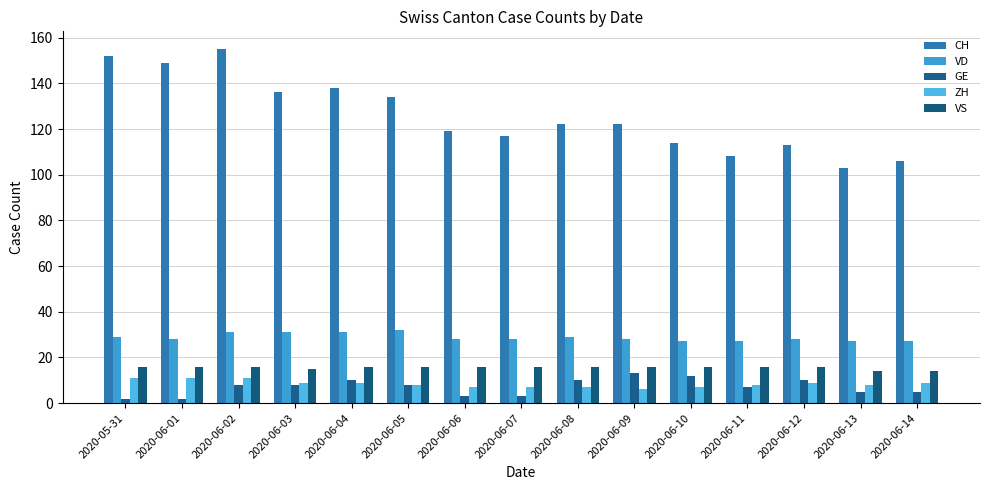

Reading left to right, list all the values displayed in this chart.

CH: 2020-05-31=152	2020-06-01=149	2020-06-02=155	2020-06-03=136	2020-06-04=138	2020-06-05=134	2020-06-06=119	2020-06-07=117	2020-06-08=122	2020-06-09=122	2020-06-10=114	2020-06-11=108	2020-06-12=113	2020-06-13=103	2020-06-14=106
VD: 2020-05-31=29	2020-06-01=28	2020-06-02=31	2020-06-03=31	2020-06-04=31	2020-06-05=32	2020-06-06=28	2020-06-07=28	2020-06-08=29	2020-06-09=28	2020-06-10=27	2020-06-11=27	2020-06-12=28	2020-06-13=27	2020-06-14=27
GE: 2020-05-31=2	2020-06-01=2	2020-06-02=8	2020-06-03=8	2020-06-04=10	2020-06-05=8	2020-06-06=3	2020-06-07=3	2020-06-08=10	2020-06-09=13	2020-06-10=12	2020-06-11=7	2020-06-12=10	2020-06-13=5	2020-06-14=5
ZH: 2020-05-31=11	2020-06-01=11	2020-06-02=11	2020-06-03=9	2020-06-04=9	2020-06-05=8	2020-06-06=7	2020-06-07=7	2020-06-08=7	2020-06-09=6	2020-06-10=7	2020-06-11=8	2020-06-12=9	2020-06-13=8	2020-06-14=9
VS: 2020-05-31=16	2020-06-01=16	2020-06-02=16	2020-06-03=15	2020-06-04=16	2020-06-05=16	2020-06-06=16	2020-06-07=16	2020-06-08=16	2020-06-09=16	2020-06-10=16	2020-06-11=16	2020-06-12=16	2020-06-13=14	2020-06-14=14